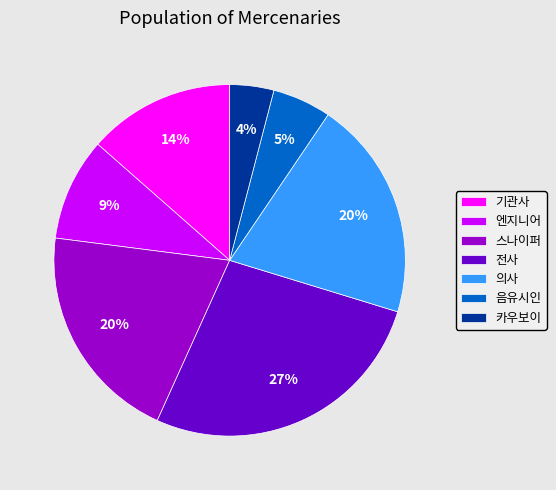

Do 음유시인 and 카우보이 together represent more than half of the pie?

No